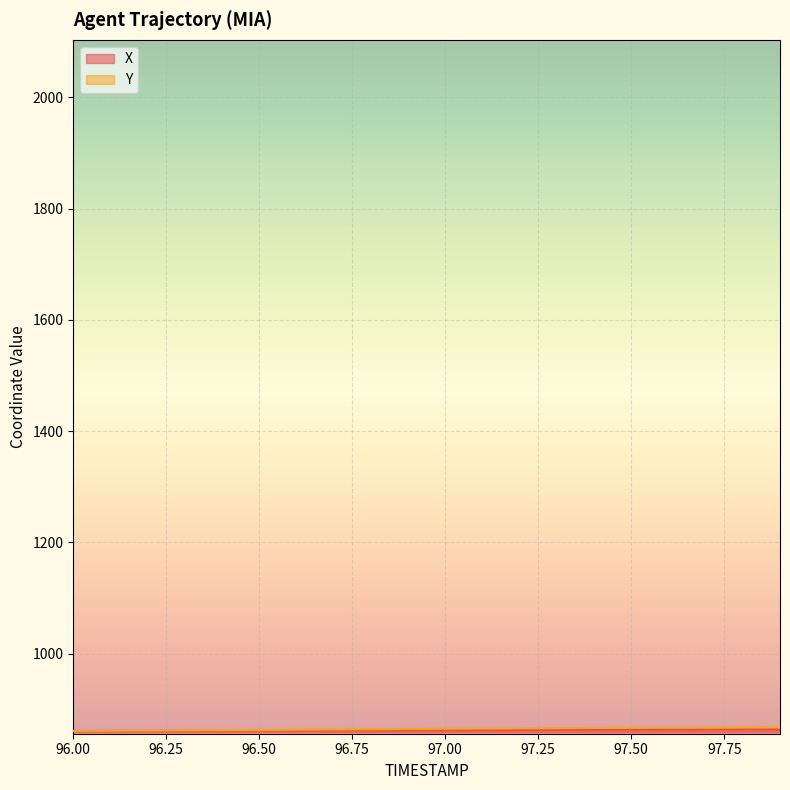

Read the X value at 97.4.

863.2